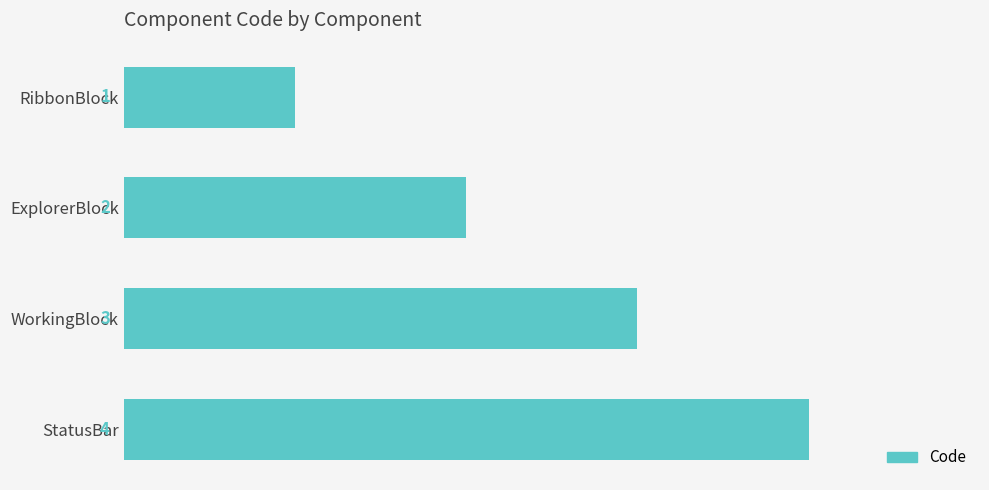

What is the difference between the maximum and minimum values?

3